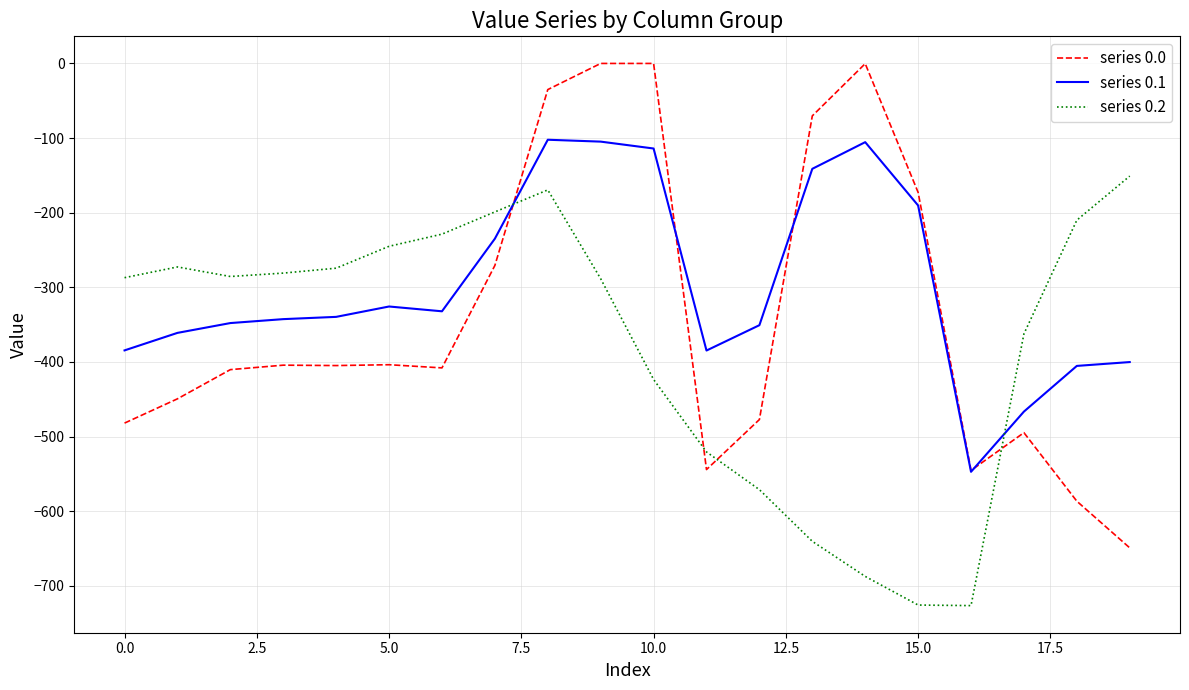

Rank the series by their average value, from highest to lowest.

series 0.1, series 0.0, series 0.2